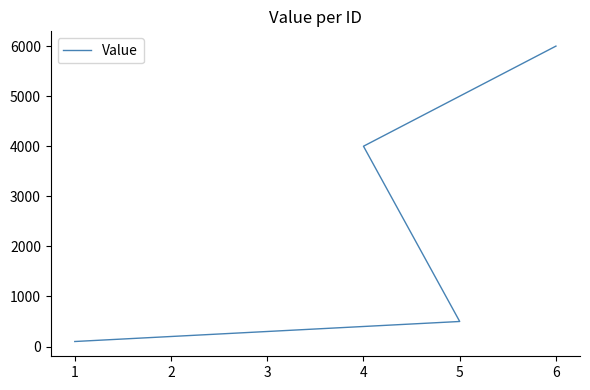

The value at 1 is 100. True or false?

True